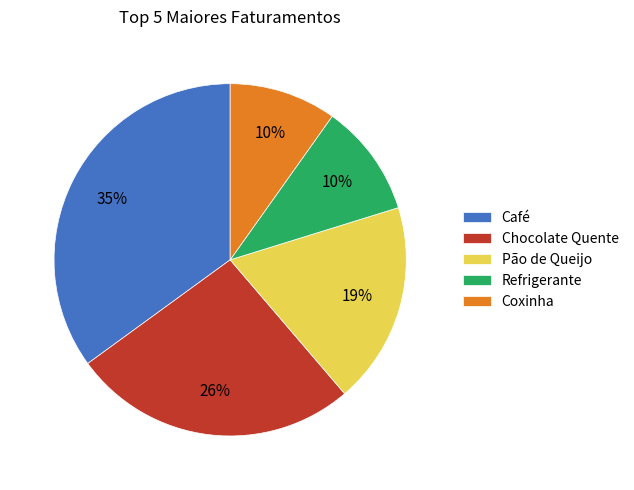

Does Coxinha account for over 50% of the chart?

No